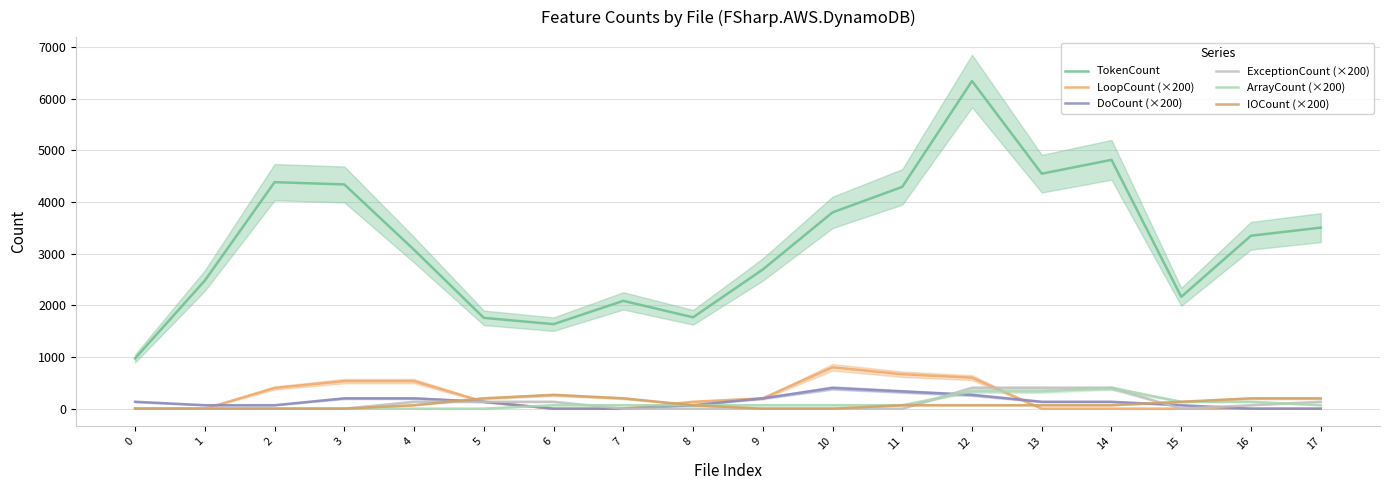

Rank the categories by ArrayCount (×200) value from highest to lowest.

14, 12, 13, 15, 16, 6, 7, 8, 9, 10, 11, 17, 0, 1, 2, 3, 4, 5